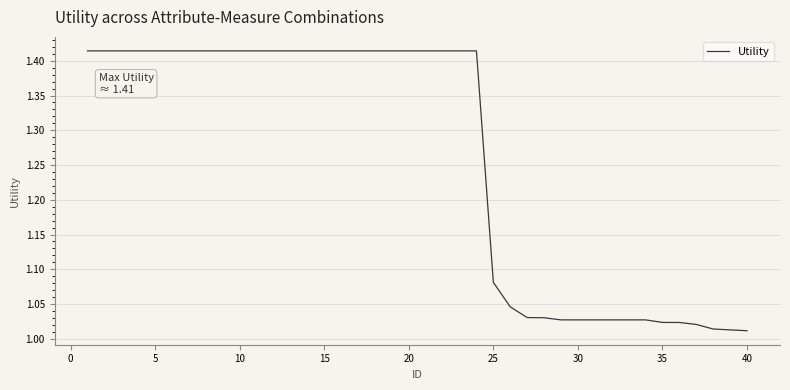

What is the difference between the maximum and minimum values?

0.4